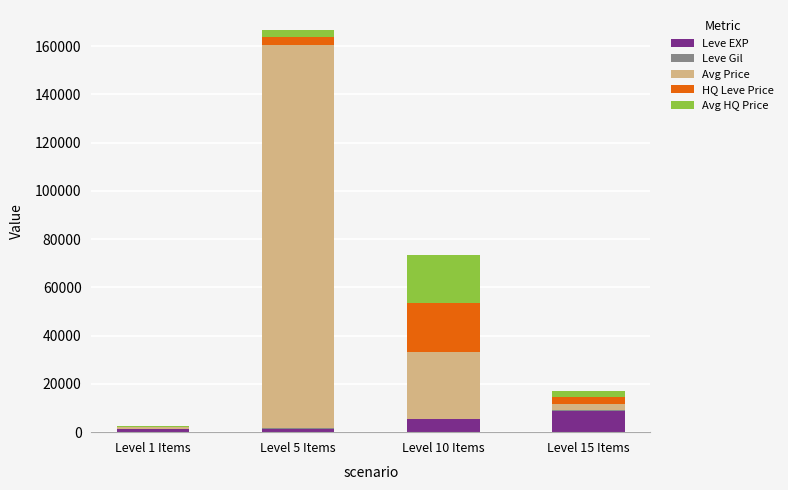

What is the sum of the Leve EXP values at Level 15 Items and Level 10 Items?

14232